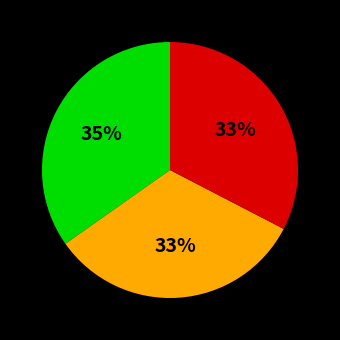

Does any single category account for the majority?

No